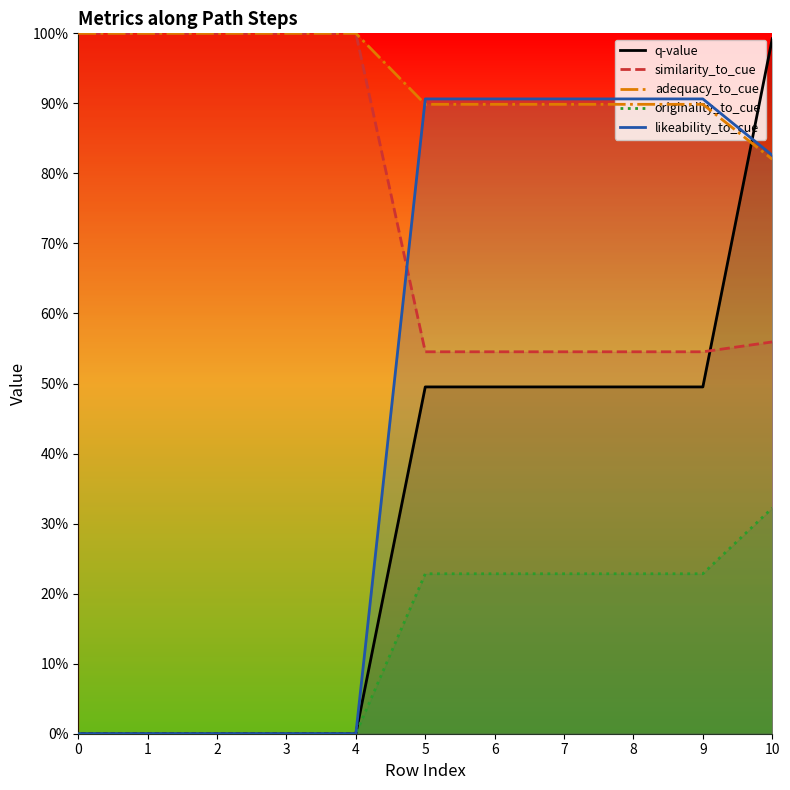

True or false: originality_to_cue has more than 0 points higher than both neighbors.

False